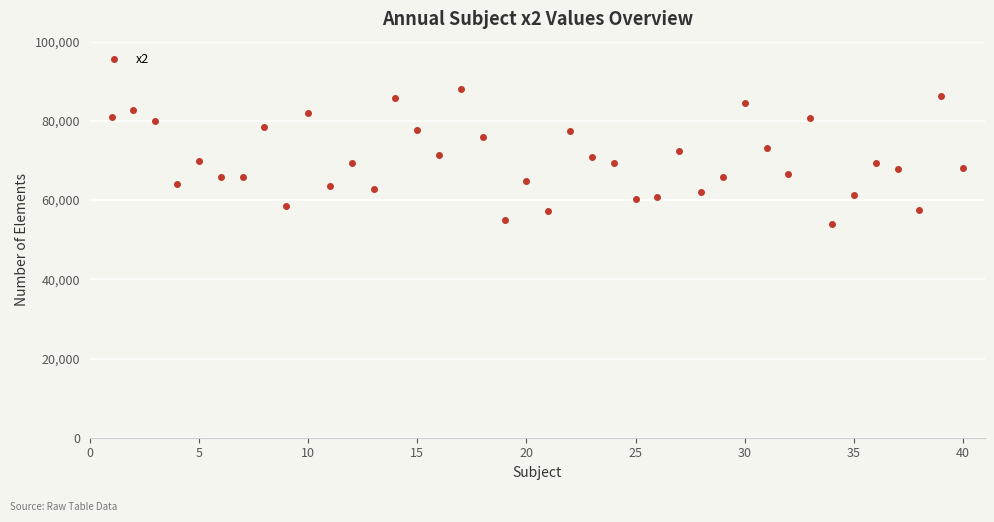

What is the value of the 22nd point from the left?

77350.0